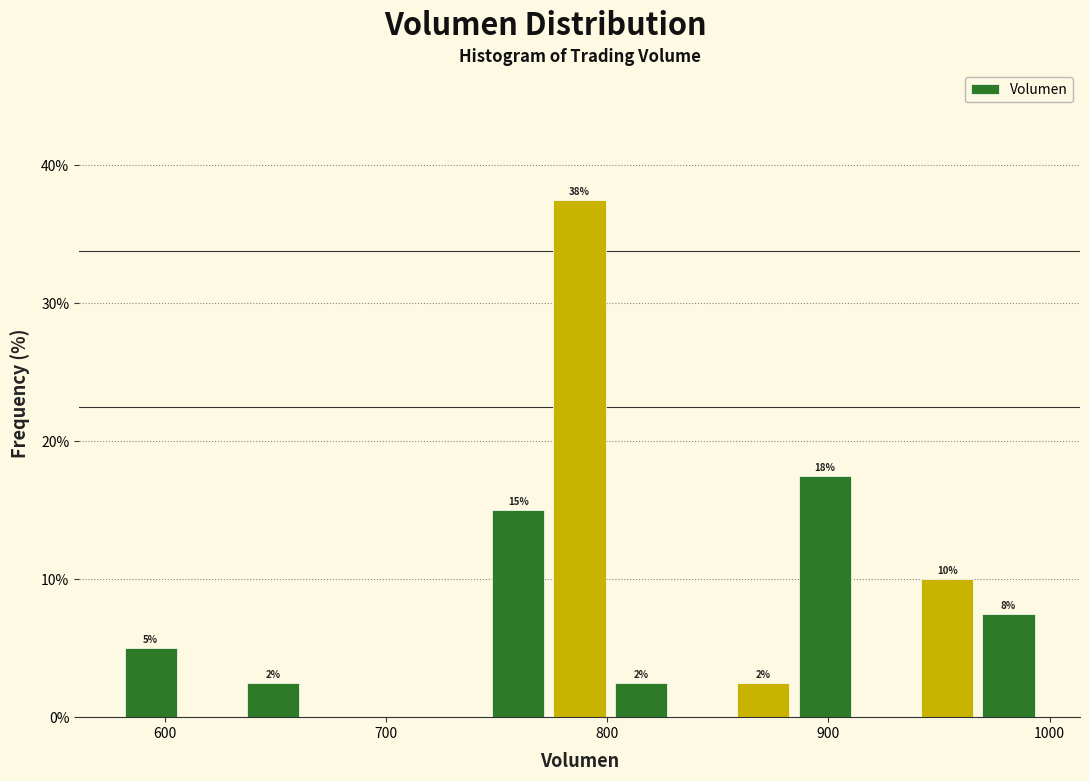

Read against the x-axis, roughly where is the centre of the tallest bar?

790